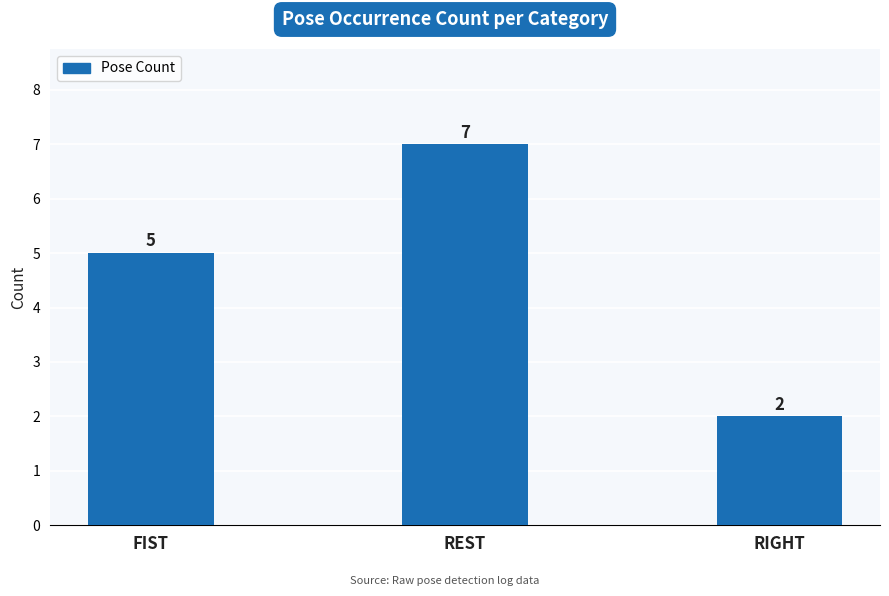

Count the values in the range 2 to 7.

3